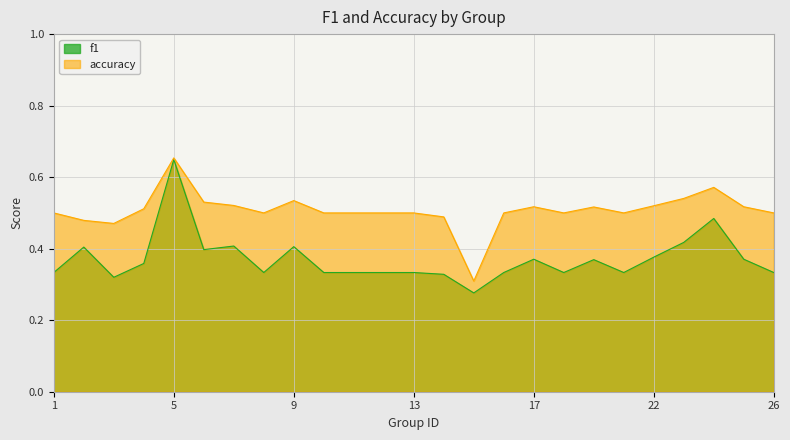

Between 19 and 24, which series saw the biggest shift?

f1